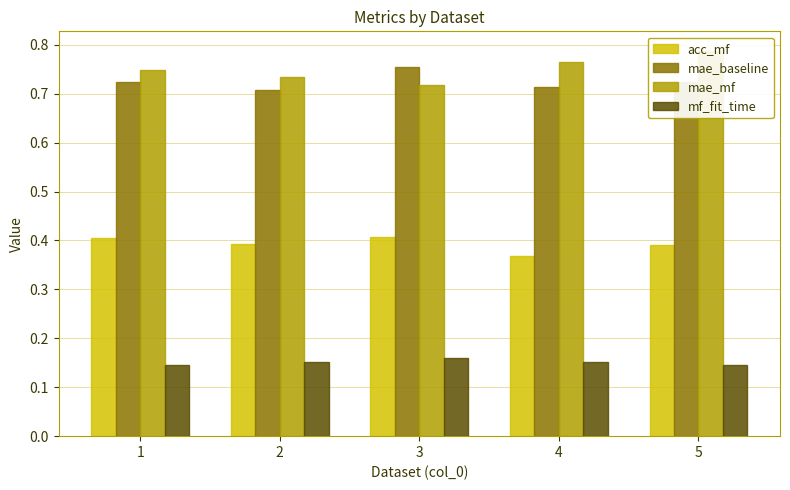

Which series has the largest total across all categories?

mae_mf